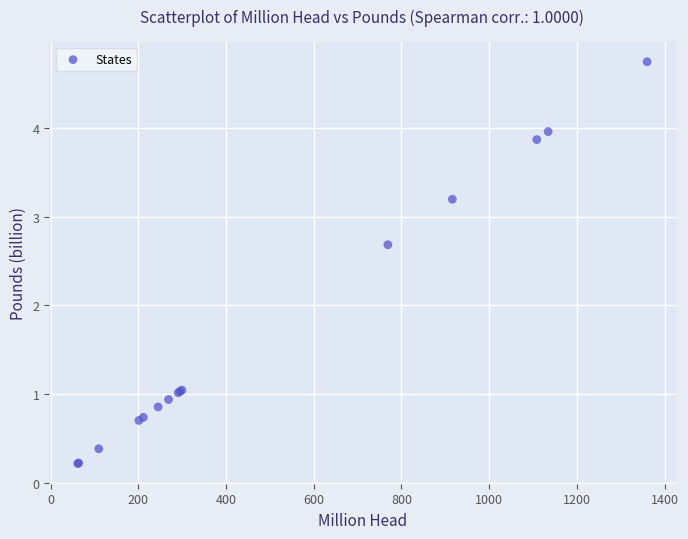

What Y value in the scatter plot is closest to 2?

2.7